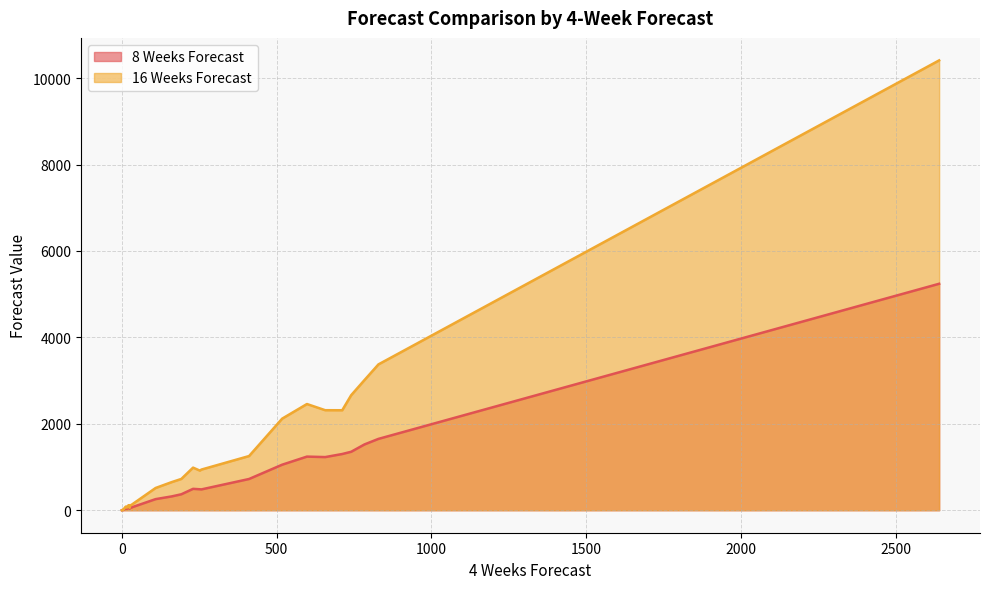

Is the value of 16 Weeks Forecast at 18 greater than the value of 8 Weeks Forecast at 15?

Yes